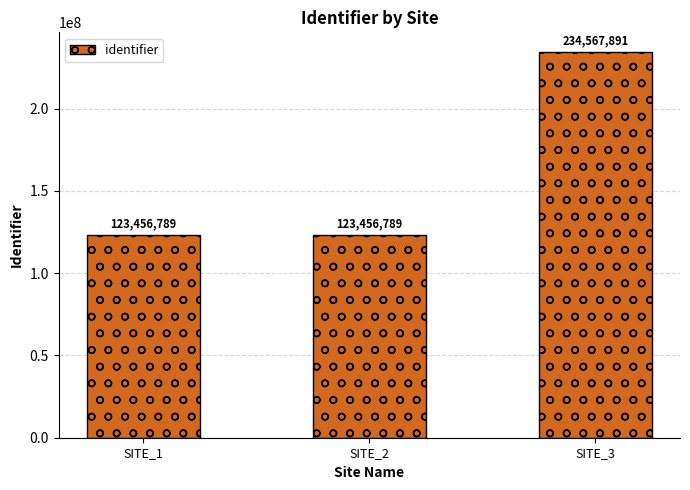

Are the bars horizontal?

No